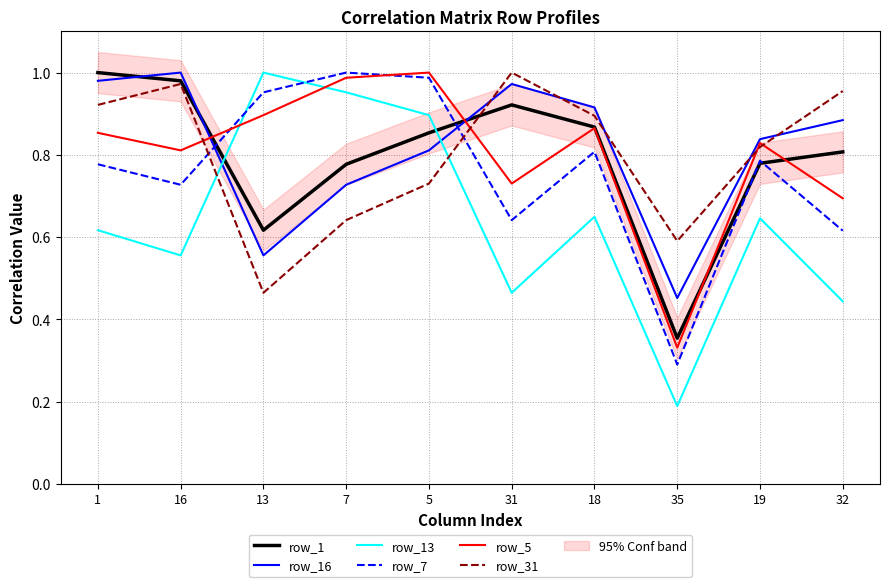

Reading left to right, list all the values displayed in this chart.

row_1: 1=1.0	16=1.0	13=0.6	7=0.8	5=0.9	31=0.9	18=0.9	35=0.4	19=0.8	32=0.8
row_16: 1=1.0	16=1.0	13=0.6	7=0.7	5=0.8	31=1.0	18=0.9	35=0.5	19=0.8	32=0.9
row_13: 1=0.6	16=0.6	13=1.0	7=1.0	5=0.9	31=0.5	18=0.6	35=0.2	19=0.6	32=0.4
row_7: 1=0.8	16=0.7	13=1.0	7=1.0	5=1.0	31=0.6	18=0.8	35=0.3	19=0.8	32=0.6
row_5: 1=0.9	16=0.8	13=0.9	7=1.0	5=1.0	31=0.7	18=0.9	35=0.3	19=0.8	32=0.7
row_31: 1=0.9	16=1.0	13=0.5	7=0.6	5=0.7	31=1.0	18=0.9	35=0.6	19=0.8	32=1.0